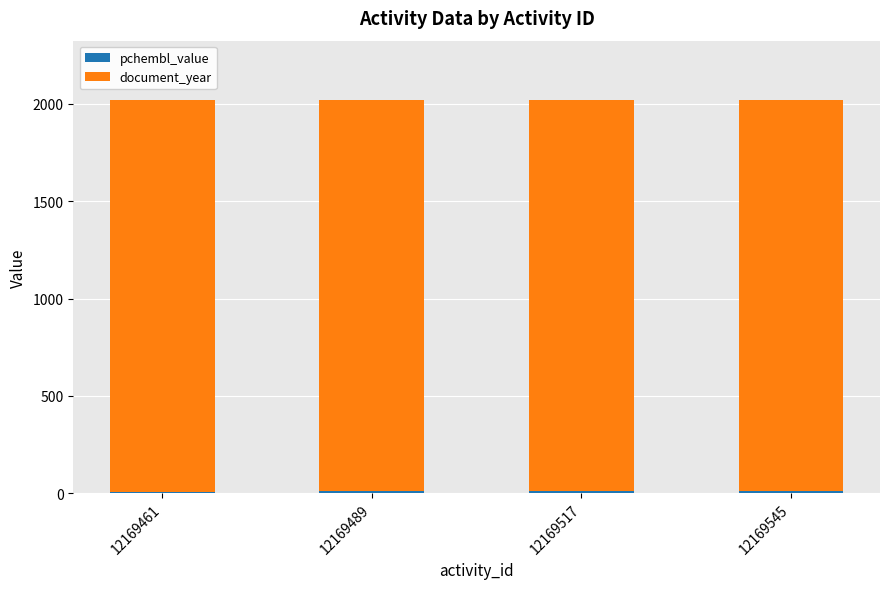

How many distinct data groups are displayed?

2